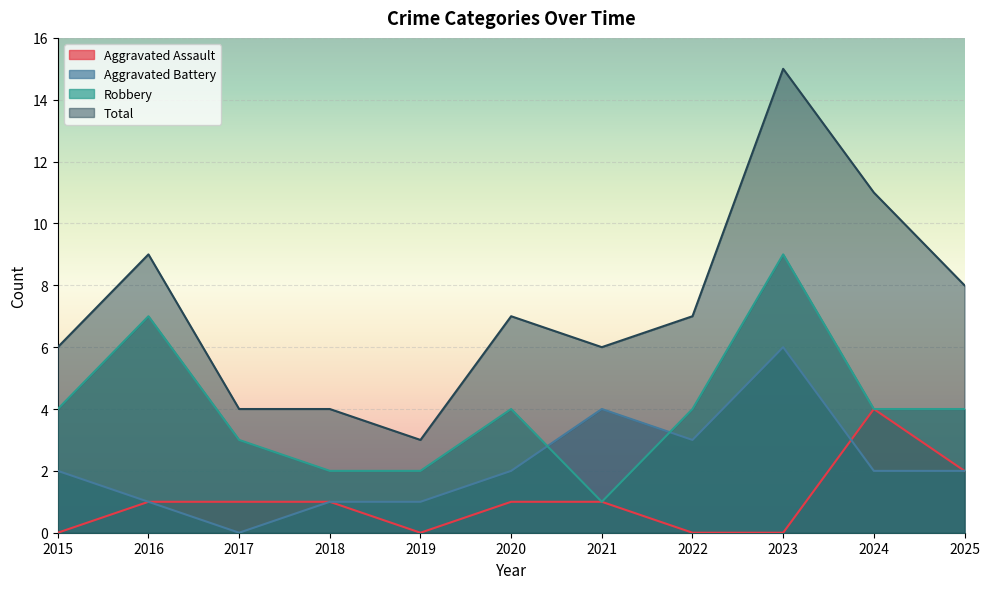

After their last crossing, which series has the higher values: Aggravated Assault or Aggravated Battery?

Aggravated Assault